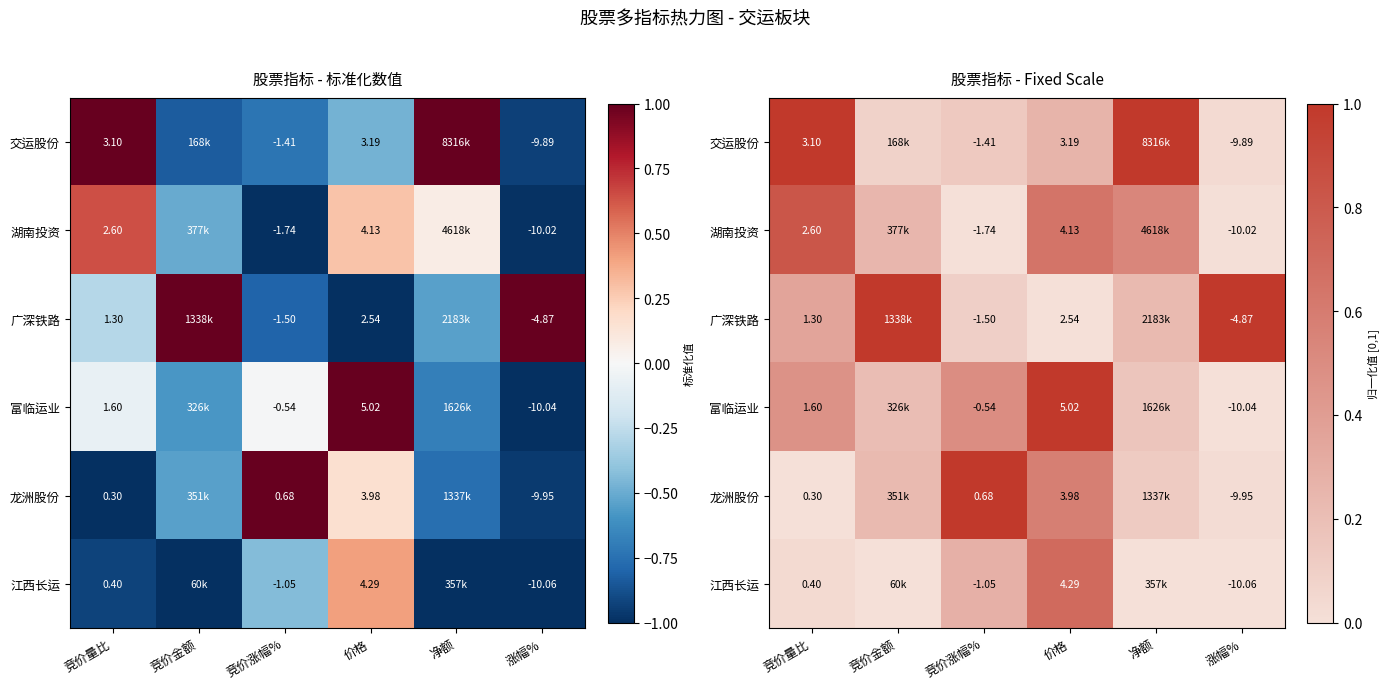

Count the number of categories in the chart.

6